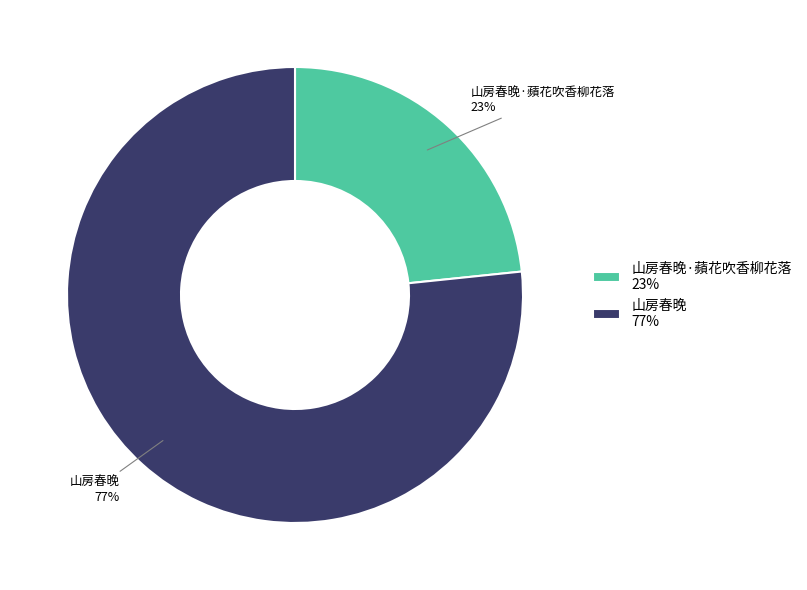

Which has a higher value, 山房春晚 77% or 山房春晚·蘋花吹香柳花落 23%?

山房春晚 77%